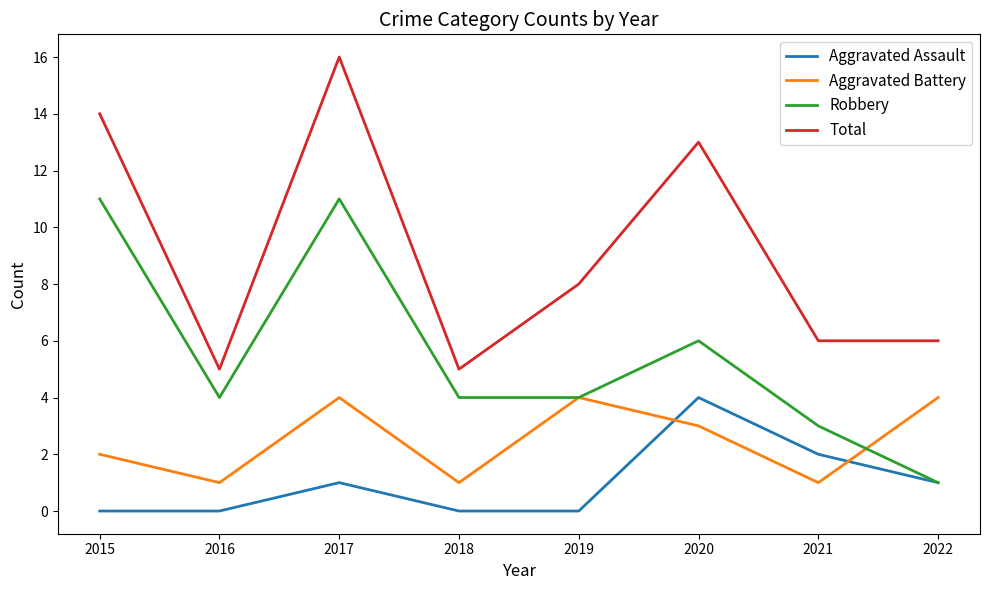

Which series has the largest total across all categories?

Total